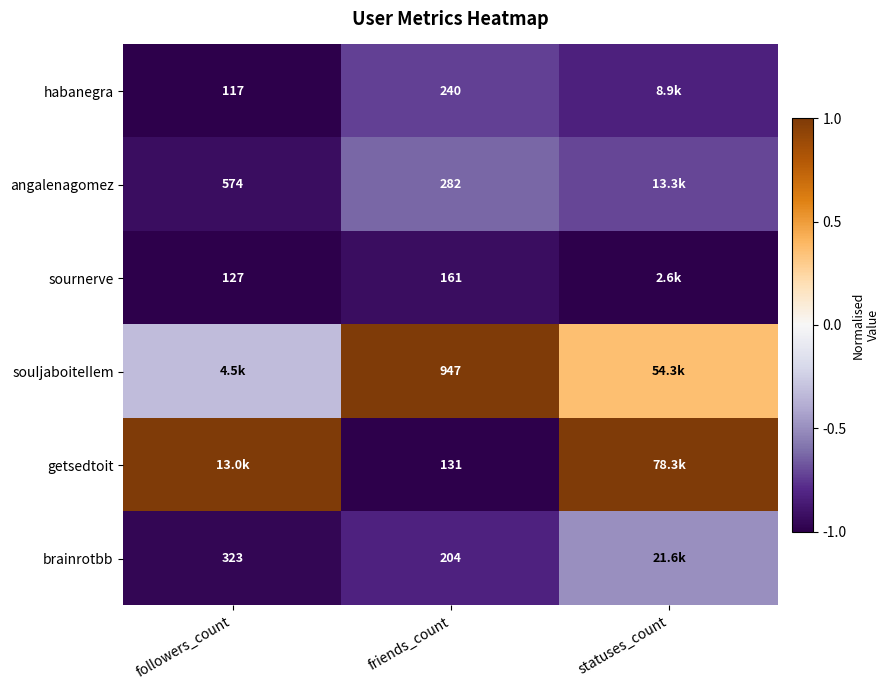

Count the number of data series in this chart.

6